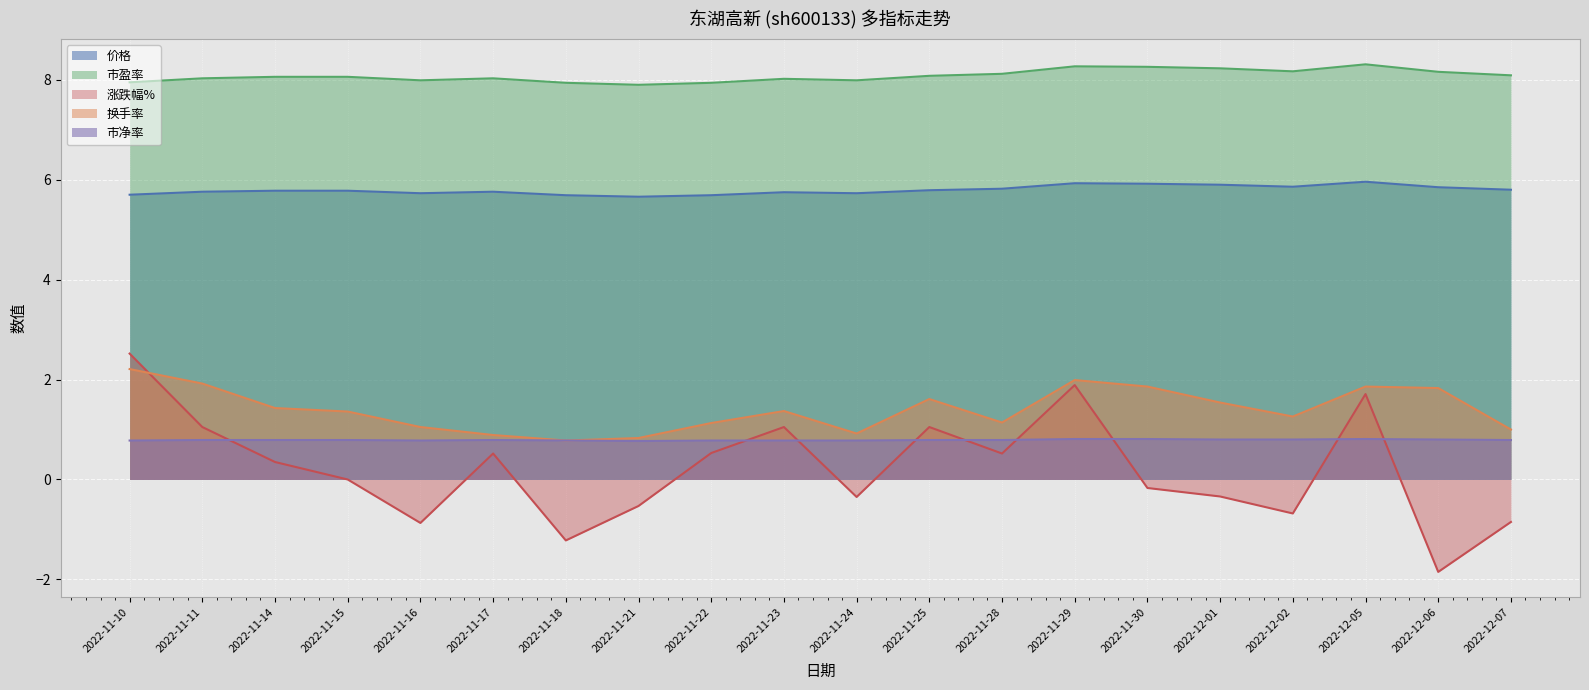

What is the smallest value displayed?

-1.9